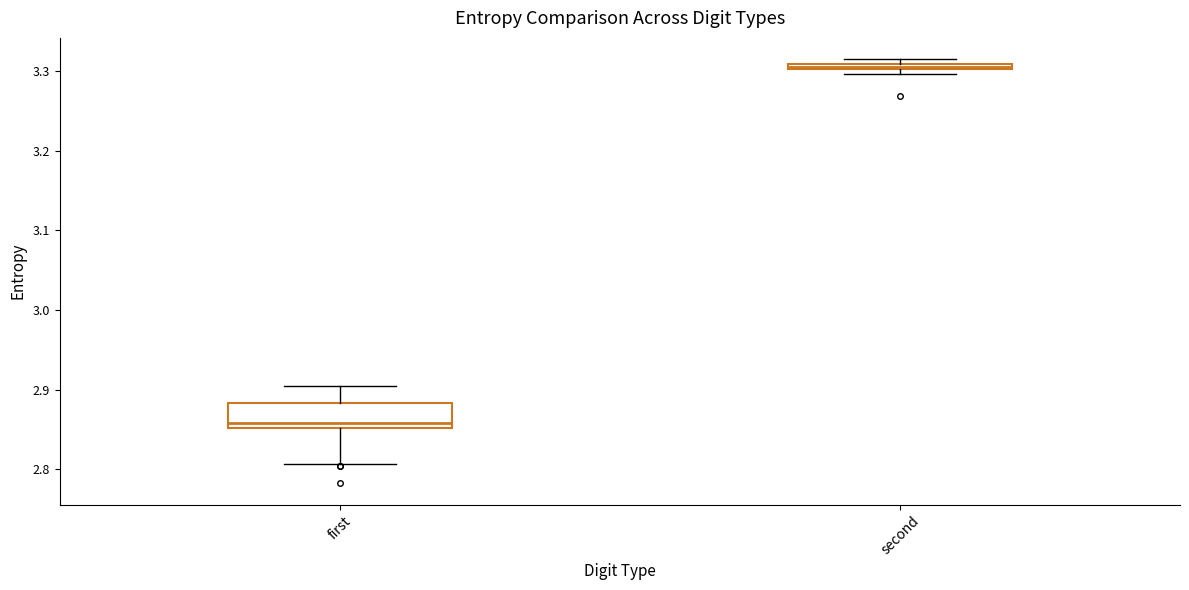

Where is the upper edge of the box for second on the y-axis? The values are not printed on the chart, so give them approximately, as read against the axis.

3.31